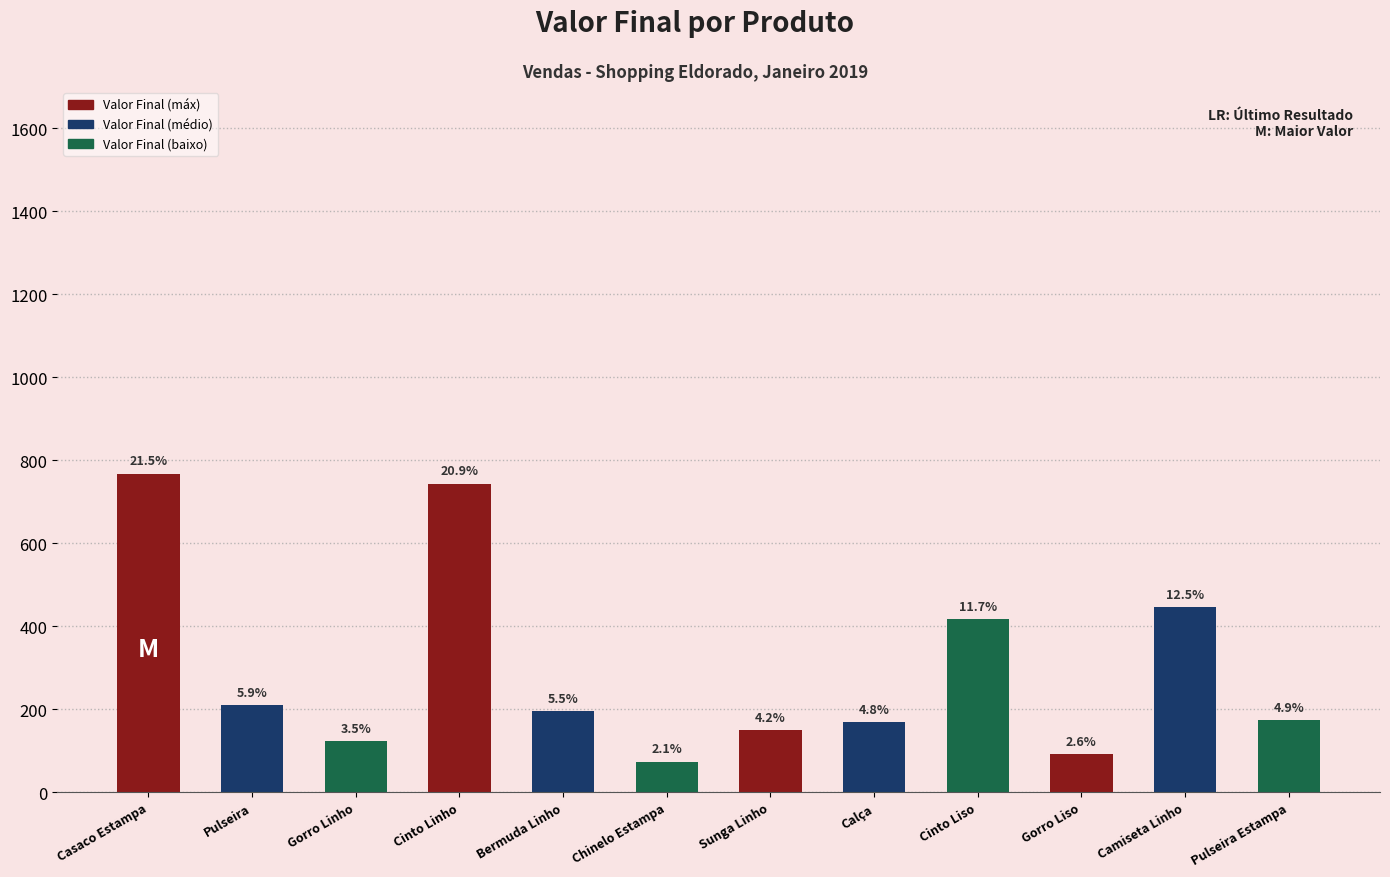

Which has a higher value, Calça or Camiseta Linho?

Camiseta Linho